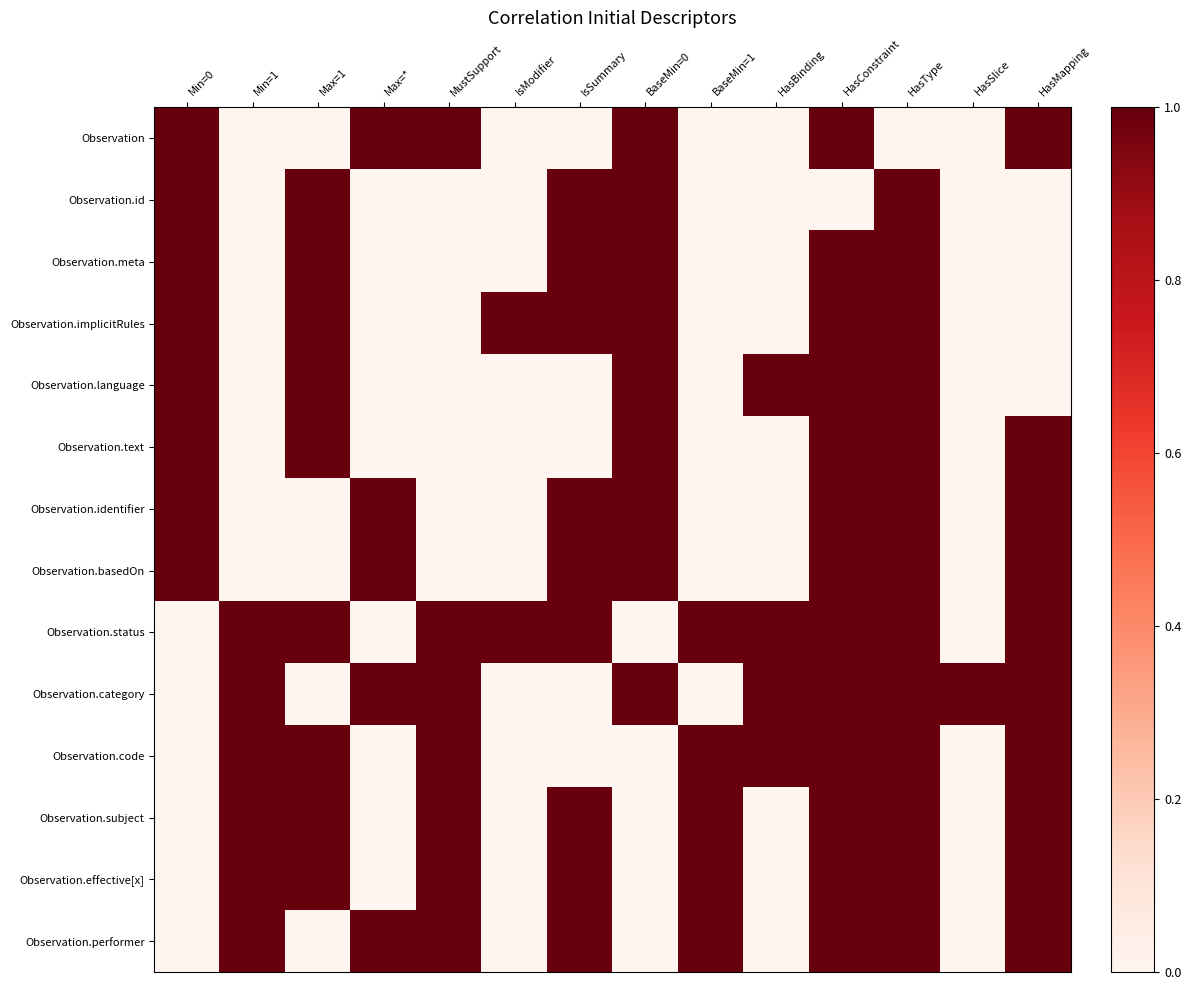

Reading left to right, list all the values displayed in this chart.

Observation: Min=0=1	Min=1=0	Max=1=0	Max=*=1	MustSupport=1	IsModifier=0	IsSummary=0	BaseMin=0=1	BaseMin=1=0	HasBinding=0	HasConstraint=1	HasType=0	HasSlice=0	HasMapping=1
Observation.id: Min=0=1	Min=1=0	Max=1=1	Max=*=0	MustSupport=0	IsModifier=0	IsSummary=1	BaseMin=0=1	BaseMin=1=0	HasBinding=0	HasConstraint=0	HasType=1	HasSlice=0	HasMapping=0
Observation.meta: Min=0=1	Min=1=0	Max=1=1	Max=*=0	MustSupport=0	IsModifier=0	IsSummary=1	BaseMin=0=1	BaseMin=1=0	HasBinding=0	HasConstraint=1	HasType=1	HasSlice=0	HasMapping=0
Observation.implicitRules: Min=0=1	Min=1=0	Max=1=1	Max=*=0	MustSupport=0	IsModifier=1	IsSummary=1	BaseMin=0=1	BaseMin=1=0	HasBinding=0	HasConstraint=1	HasType=1	HasSlice=0	HasMapping=0
Observation.language: Min=0=1	Min=1=0	Max=1=1	Max=*=0	MustSupport=0	IsModifier=0	IsSummary=0	BaseMin=0=1	BaseMin=1=0	HasBinding=1	HasConstraint=1	HasType=1	HasSlice=0	HasMapping=0
Observation.text: Min=0=1	Min=1=0	Max=1=1	Max=*=0	MustSupport=0	IsModifier=0	IsSummary=0	BaseMin=0=1	BaseMin=1=0	HasBinding=0	HasConstraint=1	HasType=1	HasSlice=0	HasMapping=1
Observation.identifier: Min=0=1	Min=1=0	Max=1=0	Max=*=1	MustSupport=0	IsModifier=0	IsSummary=1	BaseMin=0=1	BaseMin=1=0	HasBinding=0	HasConstraint=1	HasType=1	HasSlice=0	HasMapping=1
Observation.basedOn: Min=0=1	Min=1=0	Max=1=0	Max=*=1	MustSupport=0	IsModifier=0	IsSummary=1	BaseMin=0=1	BaseMin=1=0	HasBinding=0	HasConstraint=1	HasType=1	HasSlice=0	HasMapping=1
Observation.status: Min=0=0	Min=1=1	Max=1=1	Max=*=0	MustSupport=1	IsModifier=1	IsSummary=1	BaseMin=0=0	BaseMin=1=1	HasBinding=1	HasConstraint=1	HasType=1	HasSlice=0	HasMapping=1
Observation.category: Min=0=0	Min=1=1	Max=1=0	Max=*=1	MustSupport=1	IsModifier=0	IsSummary=0	BaseMin=0=1	BaseMin=1=0	HasBinding=1	HasConstraint=1	HasType=1	HasSlice=1	HasMapping=1
Observation.code: Min=0=0	Min=1=1	Max=1=1	Max=*=0	MustSupport=1	IsModifier=0	IsSummary=0	BaseMin=0=0	BaseMin=1=1	HasBinding=1	HasConstraint=1	HasType=1	HasSlice=0	HasMapping=1
Observation.subject: Min=0=0	Min=1=1	Max=1=1	Max=*=0	MustSupport=1	IsModifier=0	IsSummary=1	BaseMin=0=0	BaseMin=1=1	HasBinding=0	HasConstraint=1	HasType=1	HasSlice=0	HasMapping=1
Observation.effective[x]: Min=0=0	Min=1=1	Max=1=1	Max=*=0	MustSupport=1	IsModifier=0	IsSummary=1	BaseMin=0=0	BaseMin=1=1	HasBinding=0	HasConstraint=1	HasType=1	HasSlice=0	HasMapping=1
Observation.performer: Min=0=0	Min=1=1	Max=1=0	Max=*=1	MustSupport=1	IsModifier=0	IsSummary=1	BaseMin=0=0	BaseMin=1=1	HasBinding=0	HasConstraint=1	HasType=1	HasSlice=0	HasMapping=1